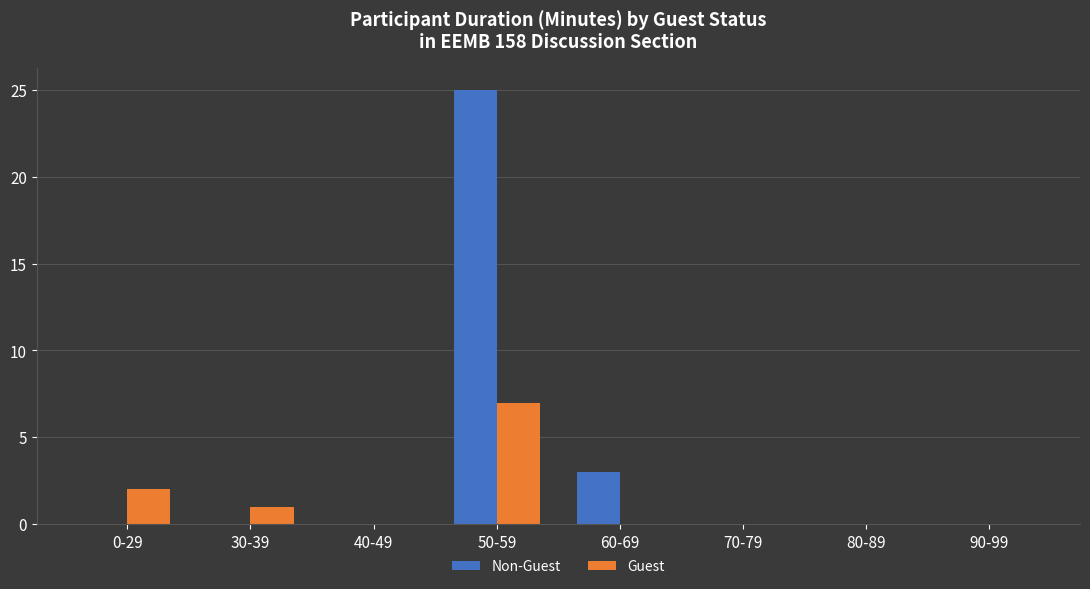

How many data points does each series have?

8